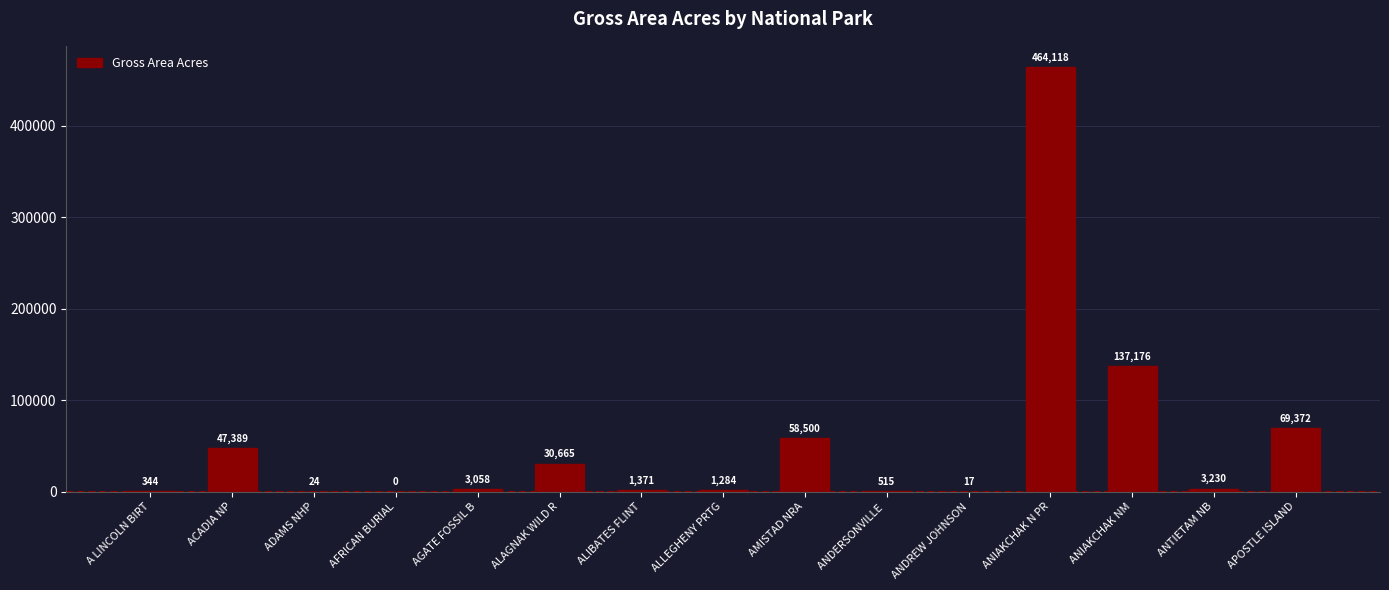

What is the greatest value displayed?

464117.9